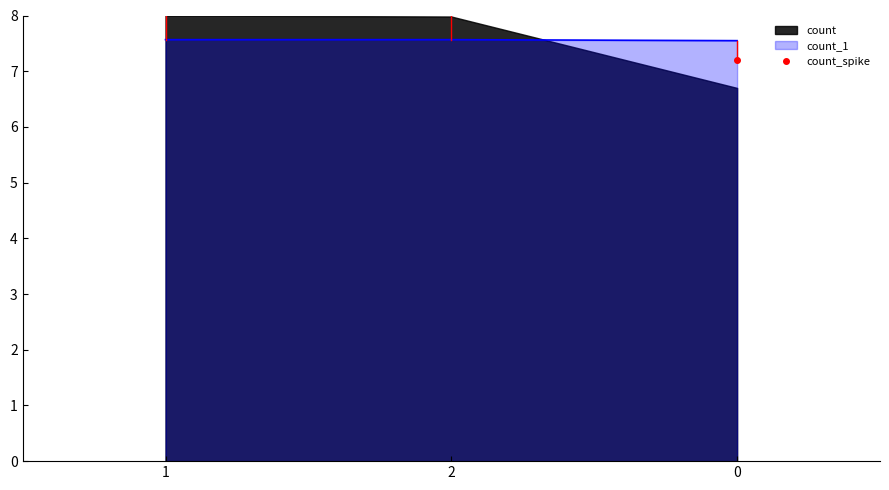

What is the sum of the values at 2 and 1?

15.1